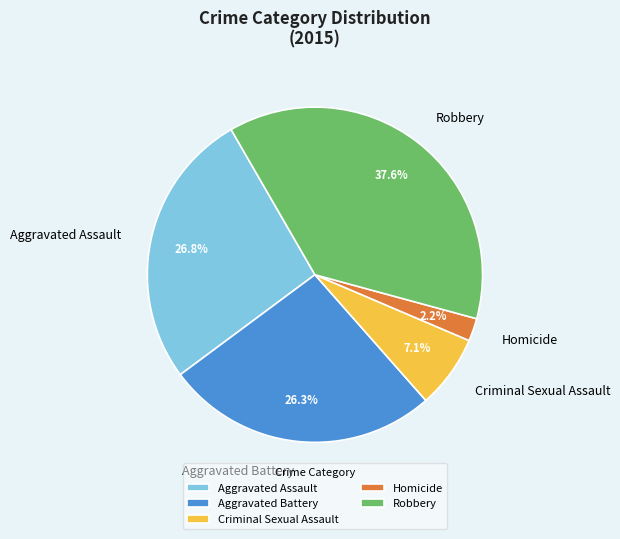

How much of the chart is everything except Aggravated Battery?

73.7%